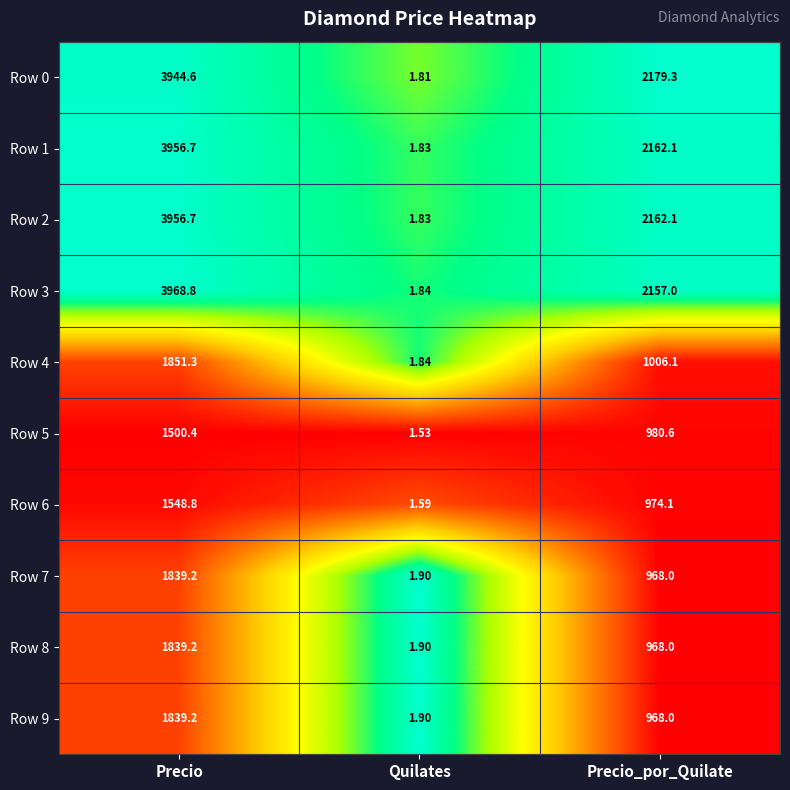

Count the number of data series in this chart.

10